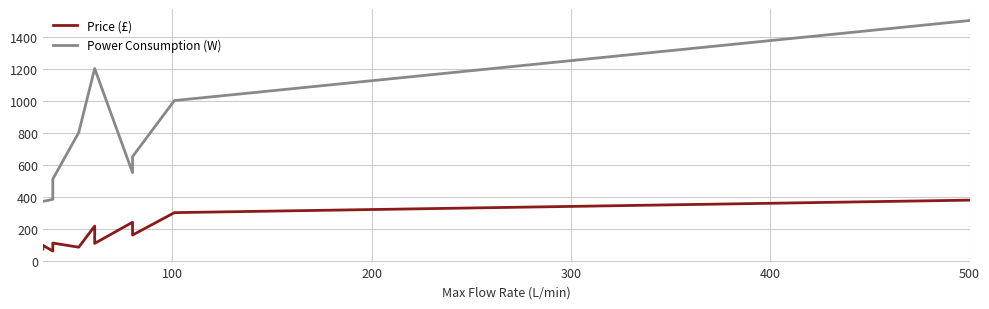

True or false: Power Consumption (W) and Price (£) cross at least once.

False